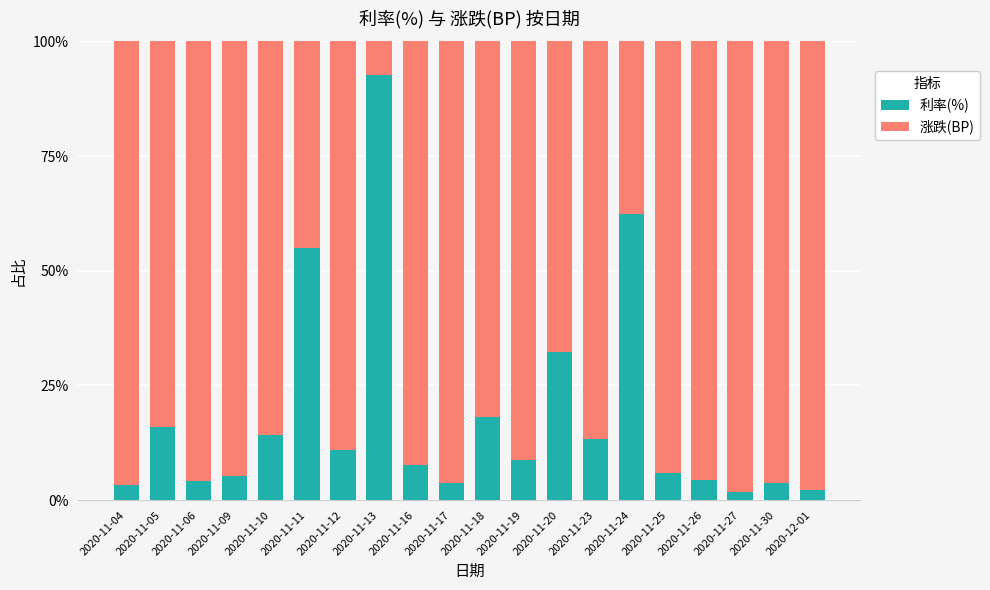

What is the sum of all 利率(%) values?

3.7